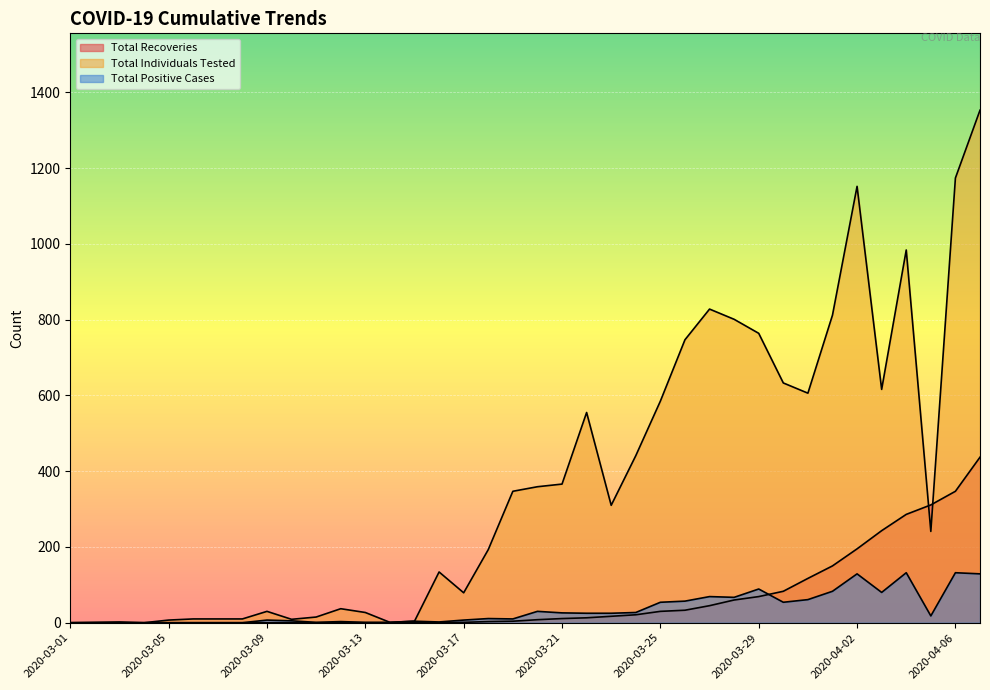

The Total Recoveries series shows 33 at 2020-03-31. True or false?

False